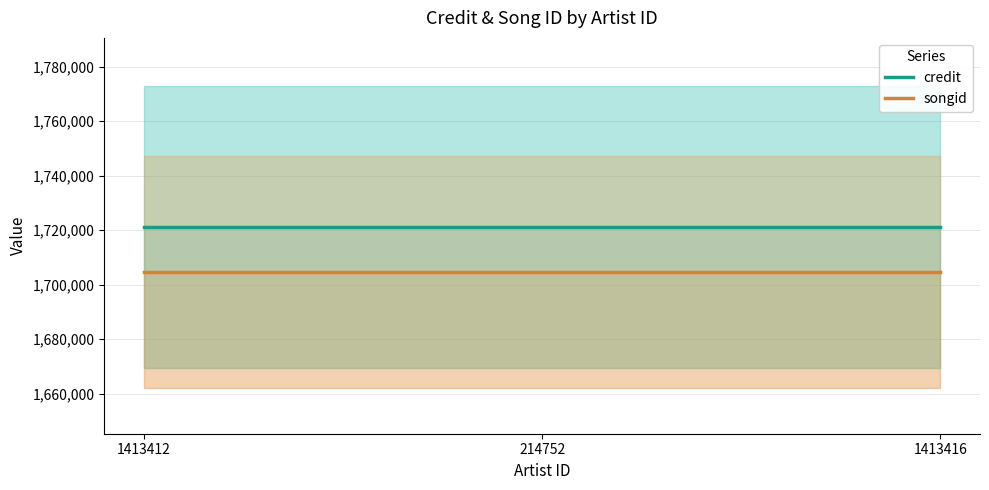

What are all the series names shown in the legend?

credit, songid